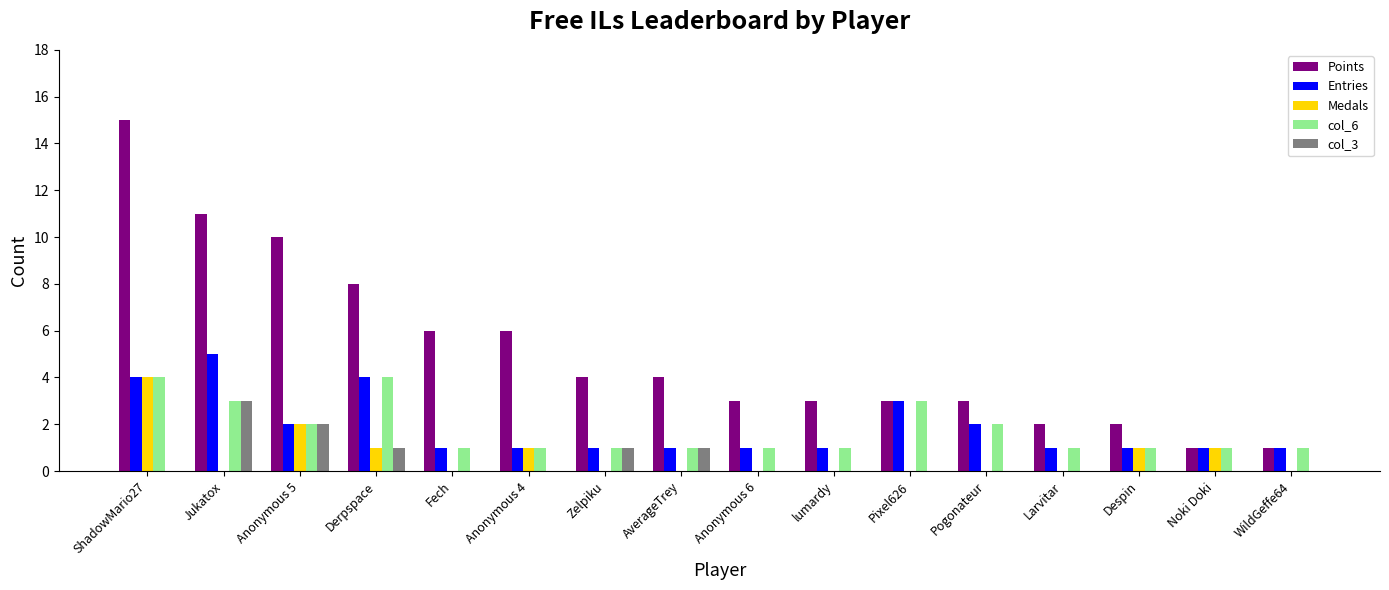

At which category does the chart reach its peak across all series?

ShadowMario27